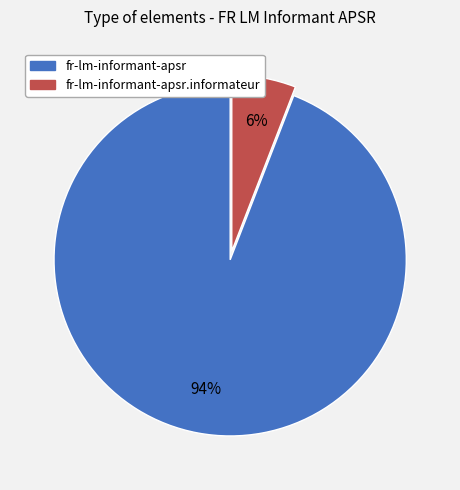

To the nearest percent, what is the average slice percentage?

50%